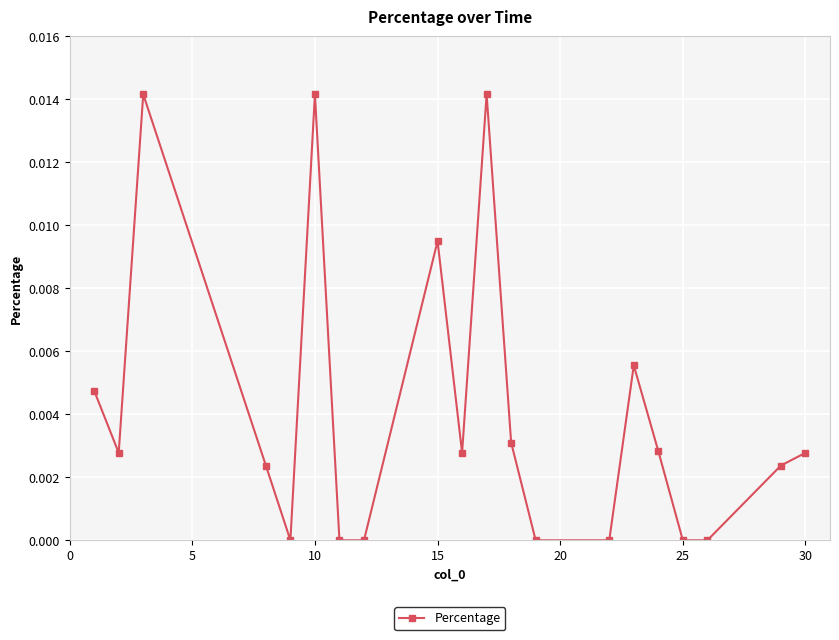

True or false: the data has more than 0 interior local peaks.

True